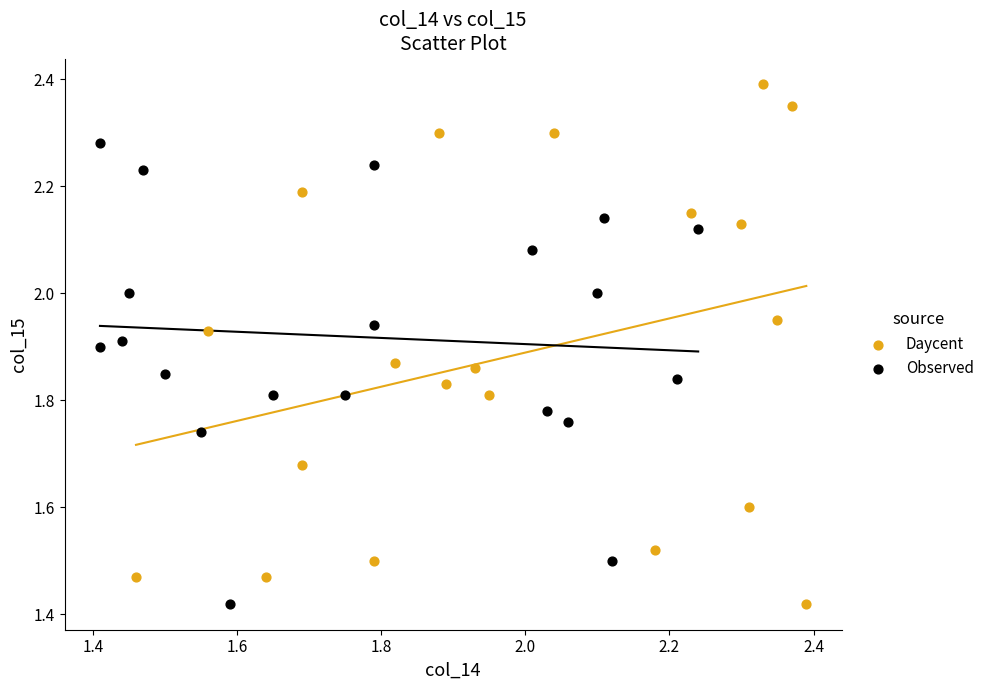

Which series contains the highest Y value?

Daycent